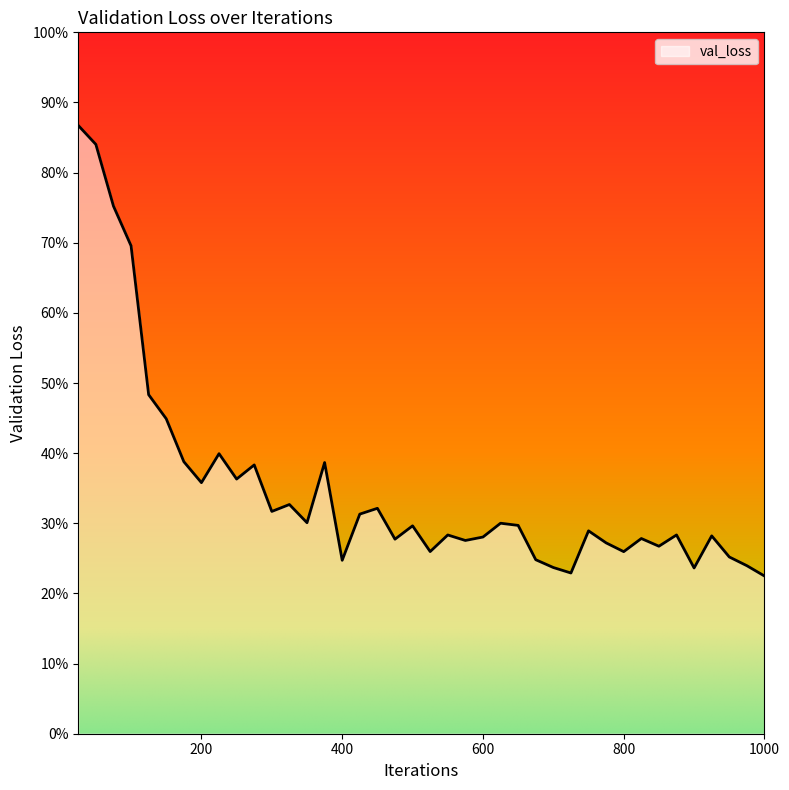

Is this an area chart (filled region under the line)?

Yes